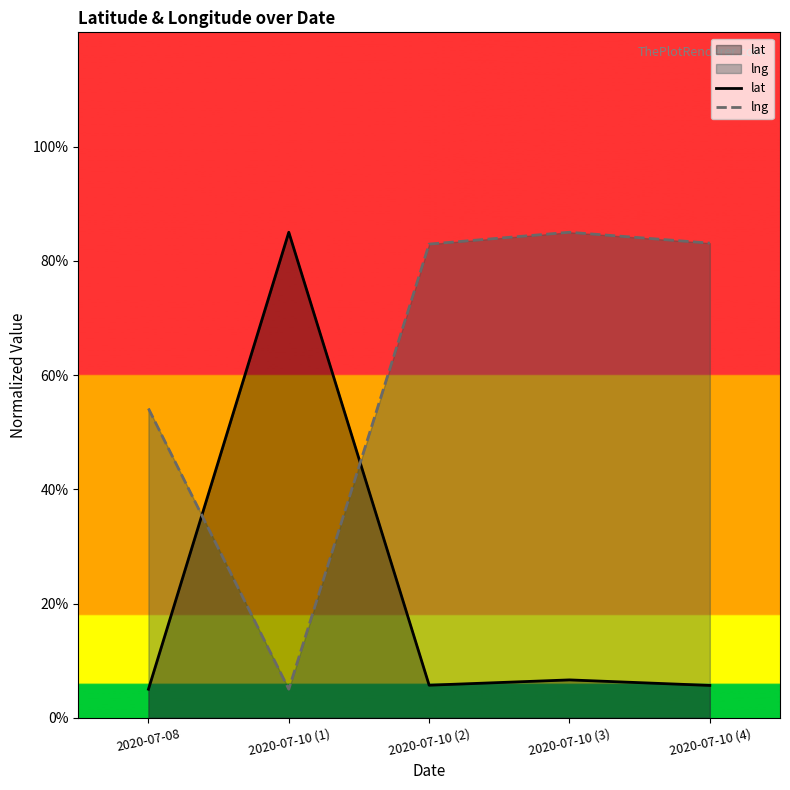

What is the average value of the lng series?

62.0